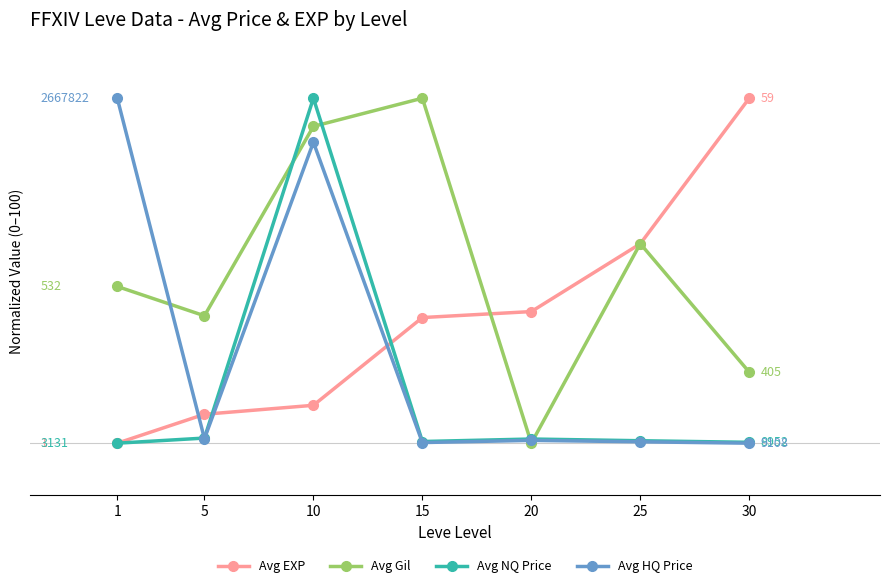

List the series in order of their overall mean, lowest first.

Avg NQ Price, Avg HQ Price, Avg EXP, Avg Gil